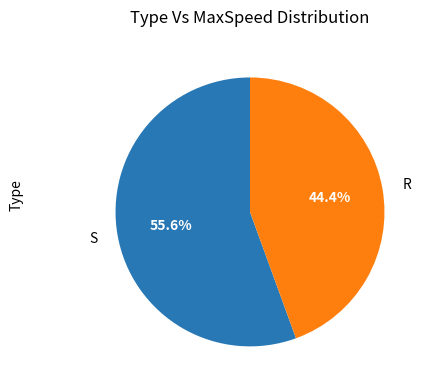

Is it true that R is 44% of the pie?

True